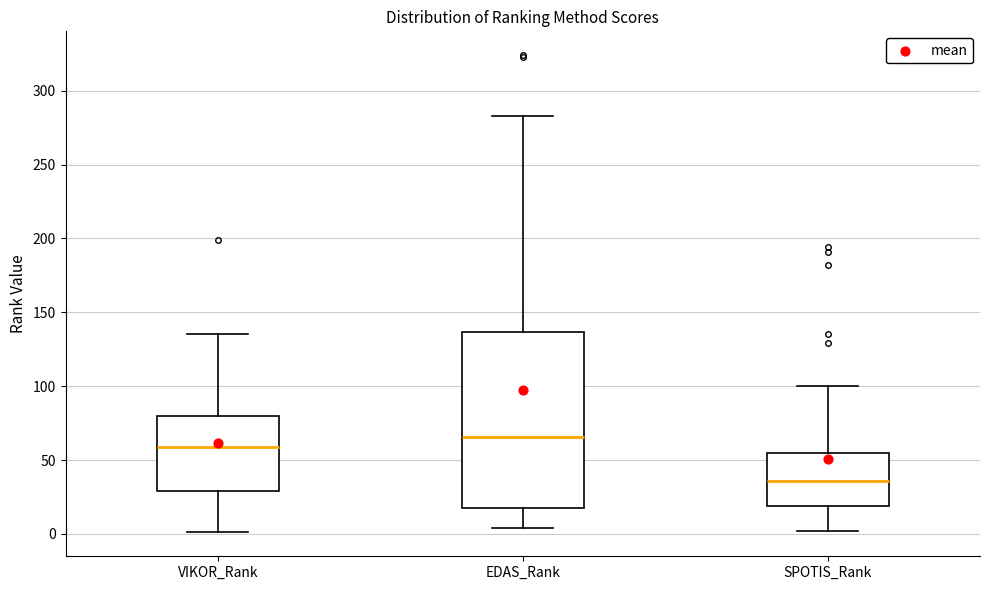

Reading left to right, transcribe this box plot: for each box, give where its median line is, the range the box spans, and where its two whiskers end, as read against the y-axis. The values are not printed on the chart, so give them approximately, as read against the axis.

VIKOR_Rank: median 60, box 30 to 80, whiskers 0 to 135
EDAS_Rank: median 65, box 20 to 135, whiskers 5 to 285
SPOTIS_Rank: median 35, box 20 to 55, whiskers 0 to 100